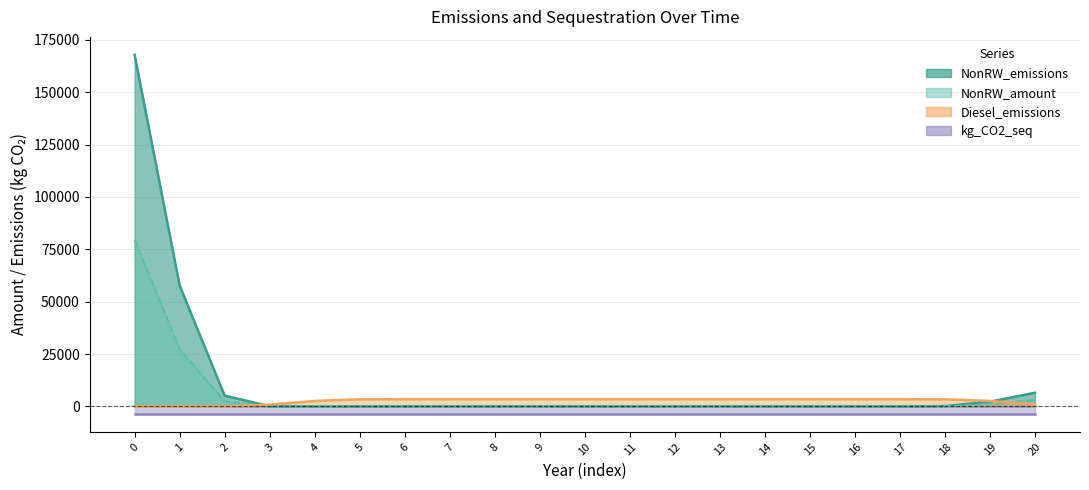

True or false: Diesel_emissions has more than 1 points higher than both neighbors.

False